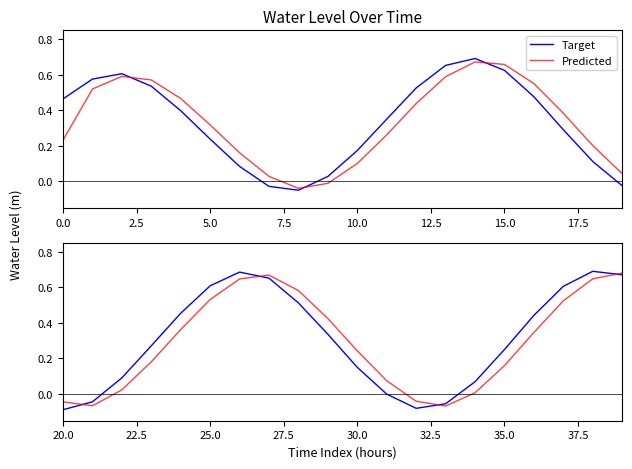

Which series has the largest total across all categories?

Target